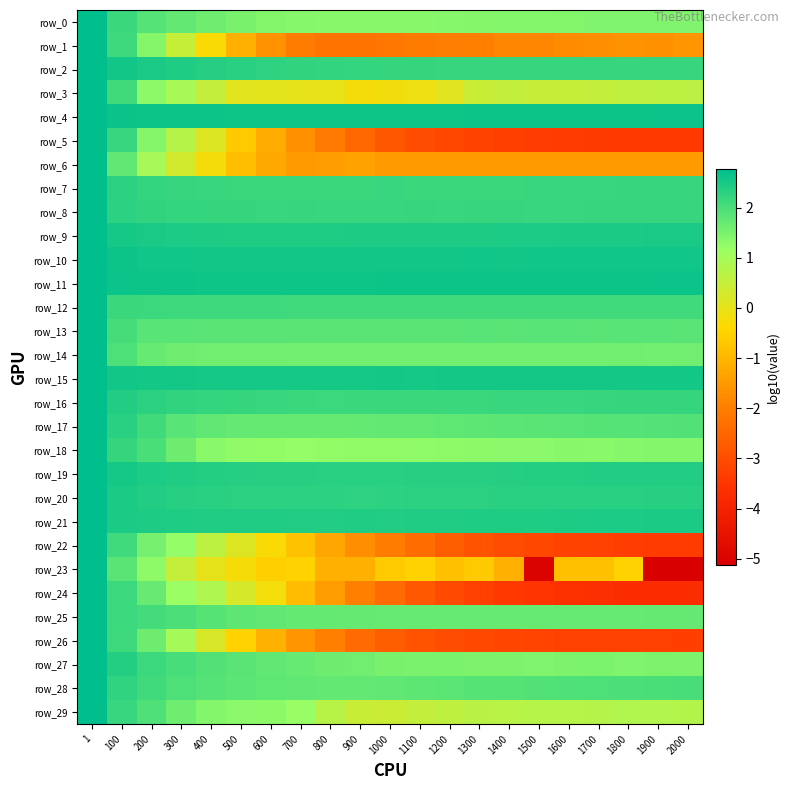

Which series has the largest total across all categories?

row_11